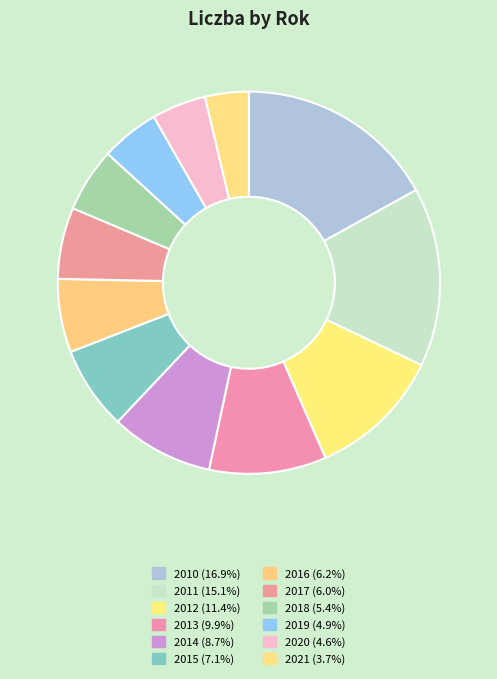

What is the change in value from 2010 to 2013?

-210.6